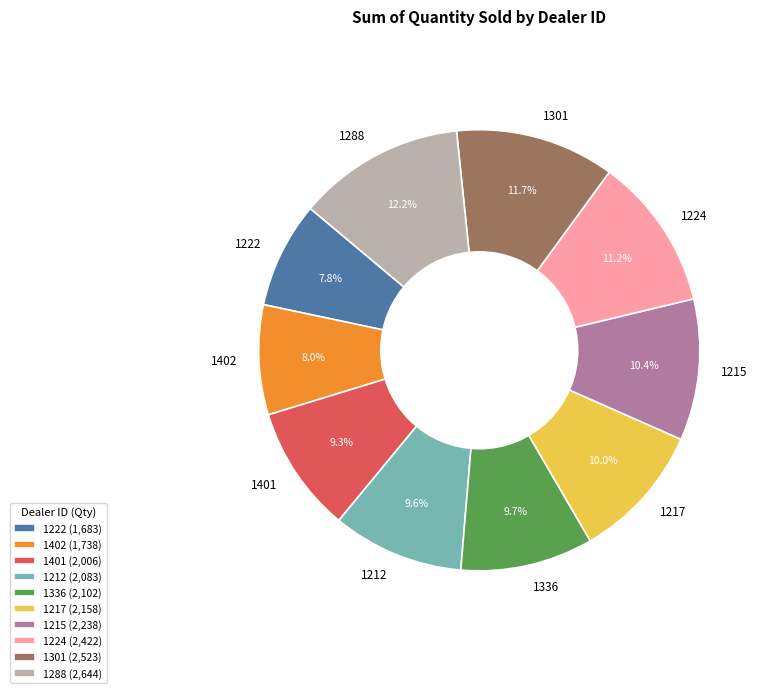

True or false: 1336 accounts for 10% of the total.

True